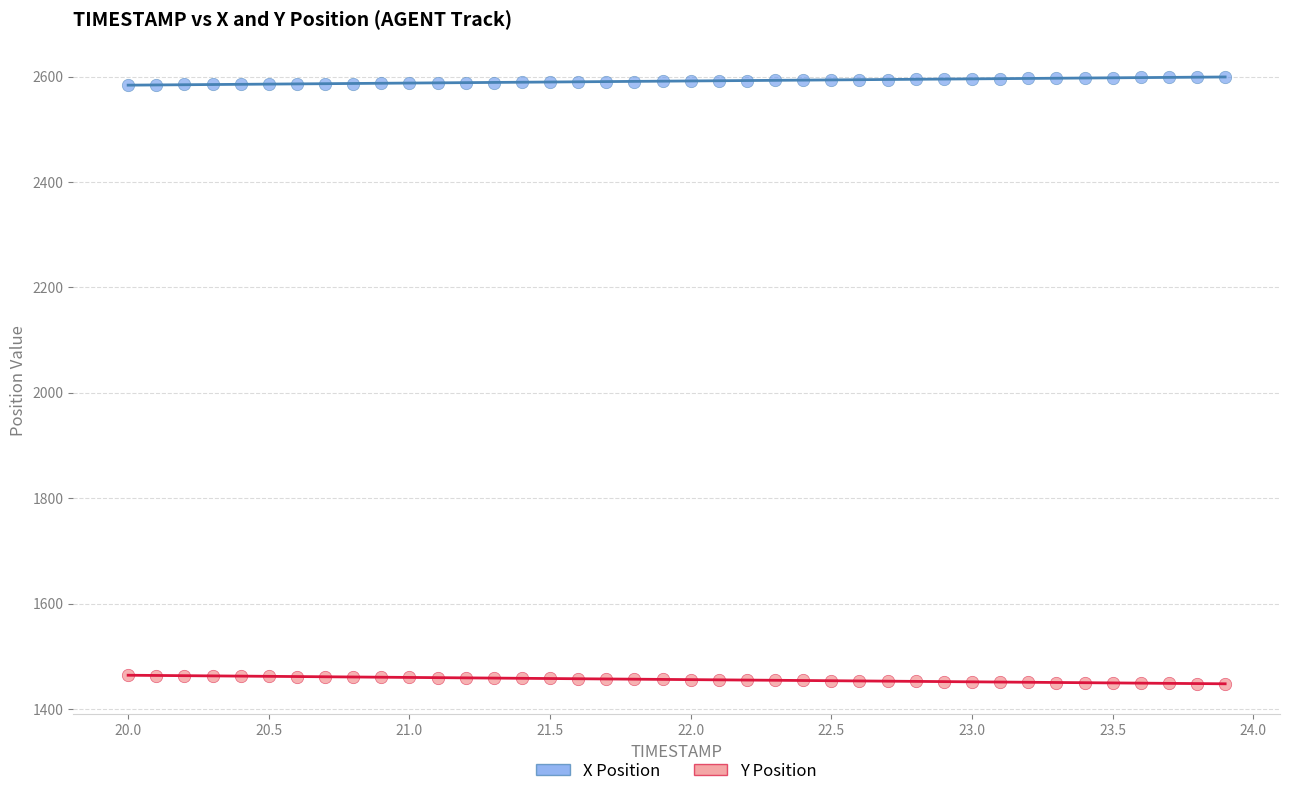

Which series reaches the maximum Y coordinate?

X Position